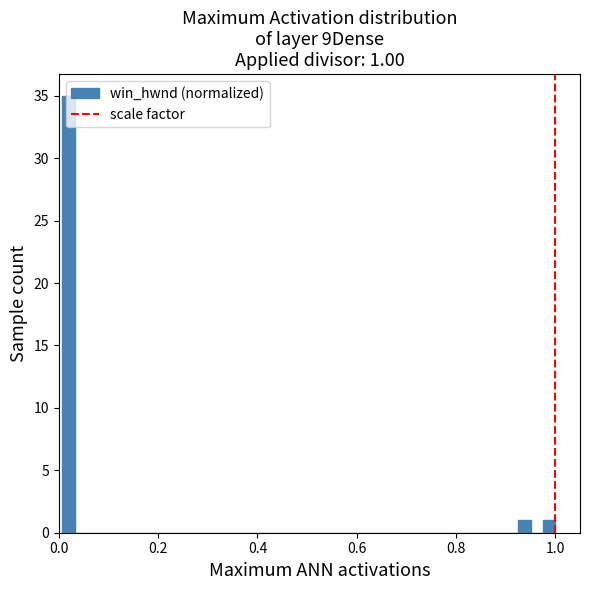

Around what value on the x-axis is the tallest bar? Give the approximate position of its centre, as read against the axis.

0.02